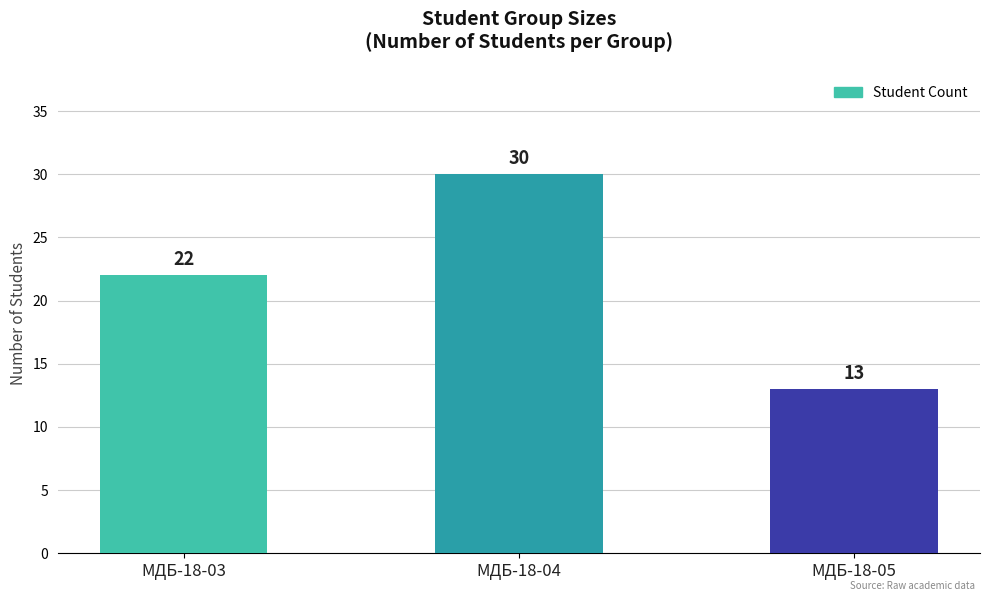

At which label is the value closest to 21?

МДБ-18-03